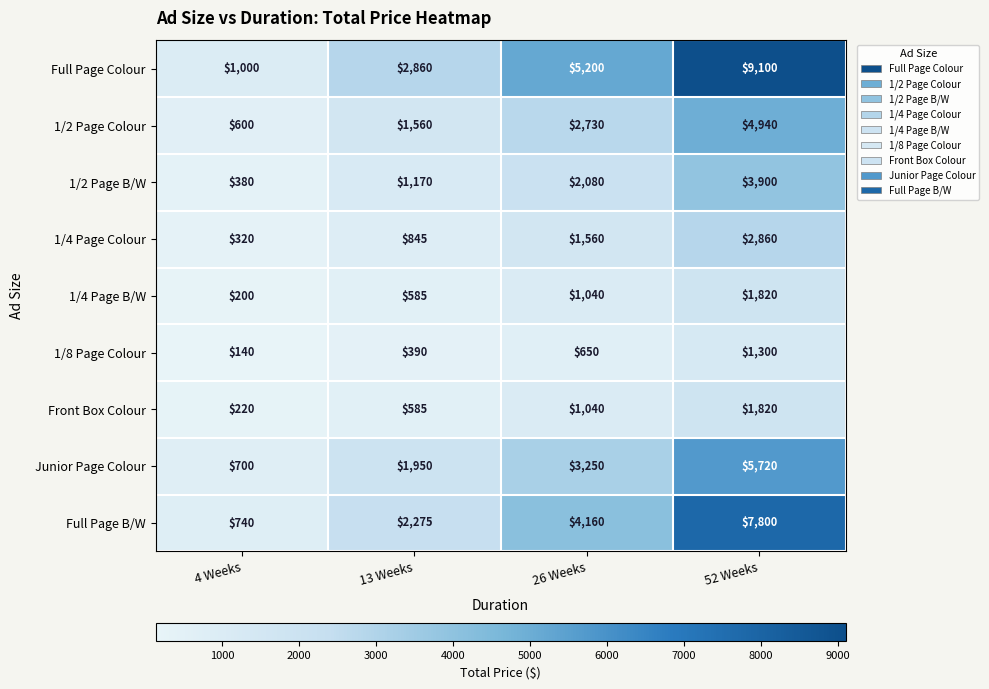

At 4 Weeks, list the series in order from smallest to largest.

1/8 Page Colour, 1/4 Page B/W, Front Box Colour, 1/4 Page Colour, 1/2 Page B/W, 1/2 Page Colour, Junior Page Colour, Full Page B/W, Full Page Colour